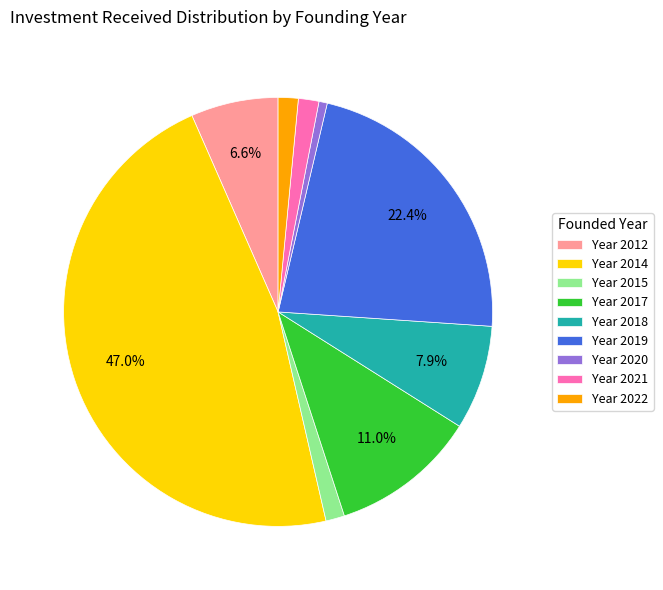

How many segments does this pie chart have?

9